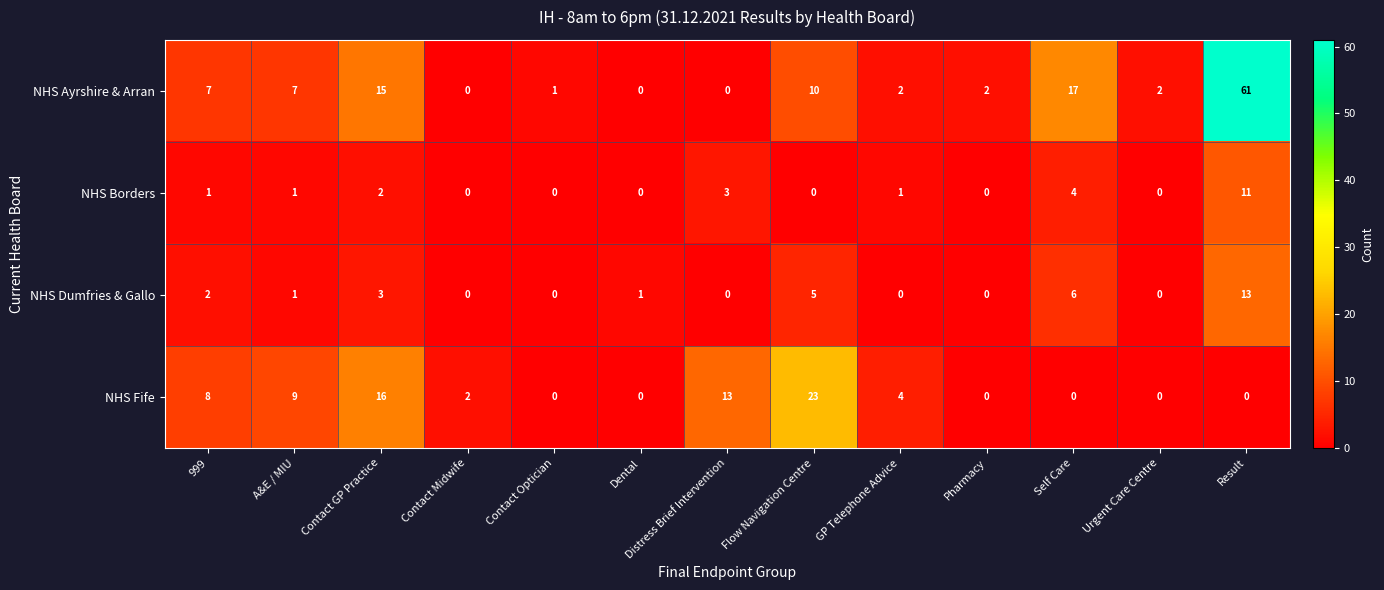

What is the difference between the maximum and minimum values in the NHS Ayrshire & Arran series?

61